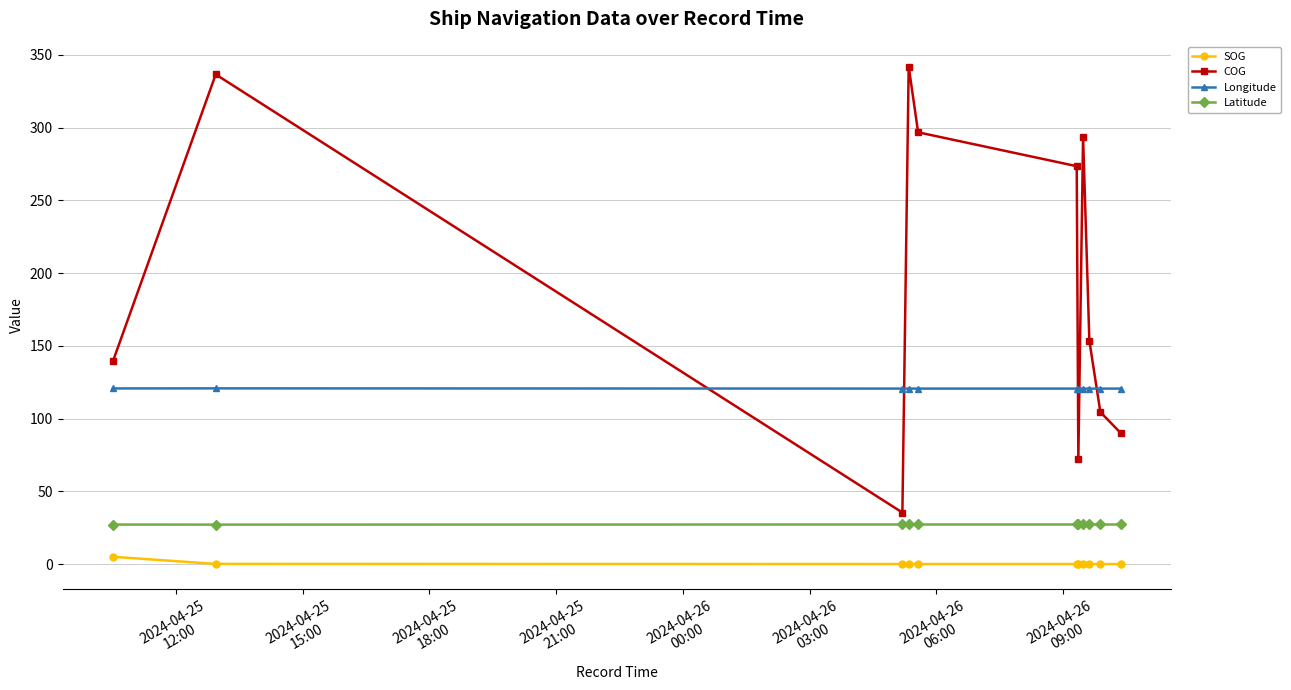

What is the maximum value for Longitude?

120.8